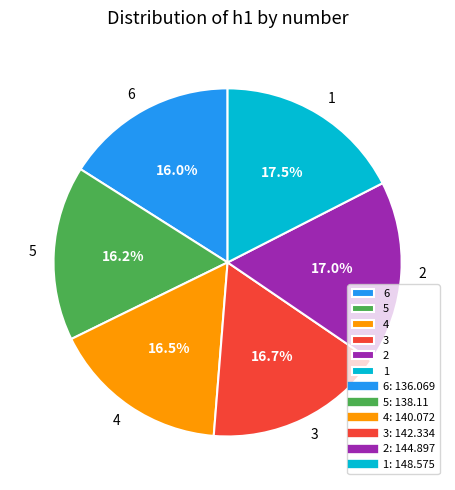

How many slices are in this pie chart?

6